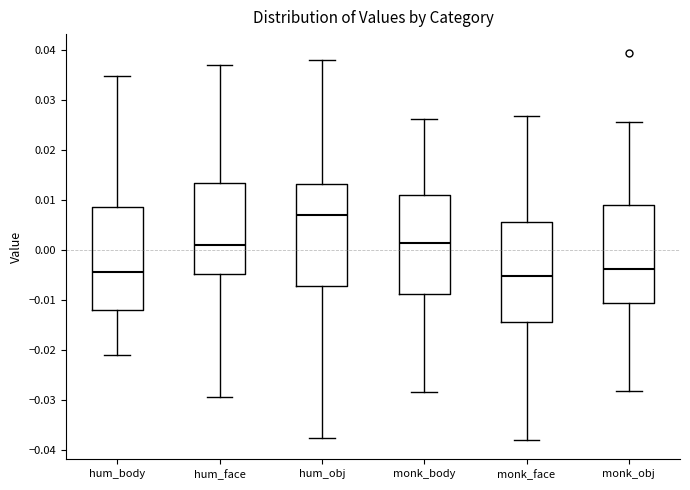

Reading left to right, read every box against the y-axis: the position of its median line, the range the box covers, and the ends of its whiskers. The values are not printed on the chart, so give them approximately, as read against the axis.

hum_body: median -0.004, box -0.012 to 0.009, whiskers -0.021 to 0.035
hum_face: median 0.001, box -0.005 to 0.013, whiskers -0.029 to 0.037
hum_obj: median 0.007, box -0.007 to 0.013, whiskers -0.038 to 0.038
monk_body: median 0.001, box -0.009 to 0.011, whiskers -0.028 to 0.026
monk_face: median -0.005, box -0.014 to 0.006, whiskers -0.038 to 0.027
monk_obj: median -0.004, box -0.010 to 0.009, whiskers -0.028 to 0.026